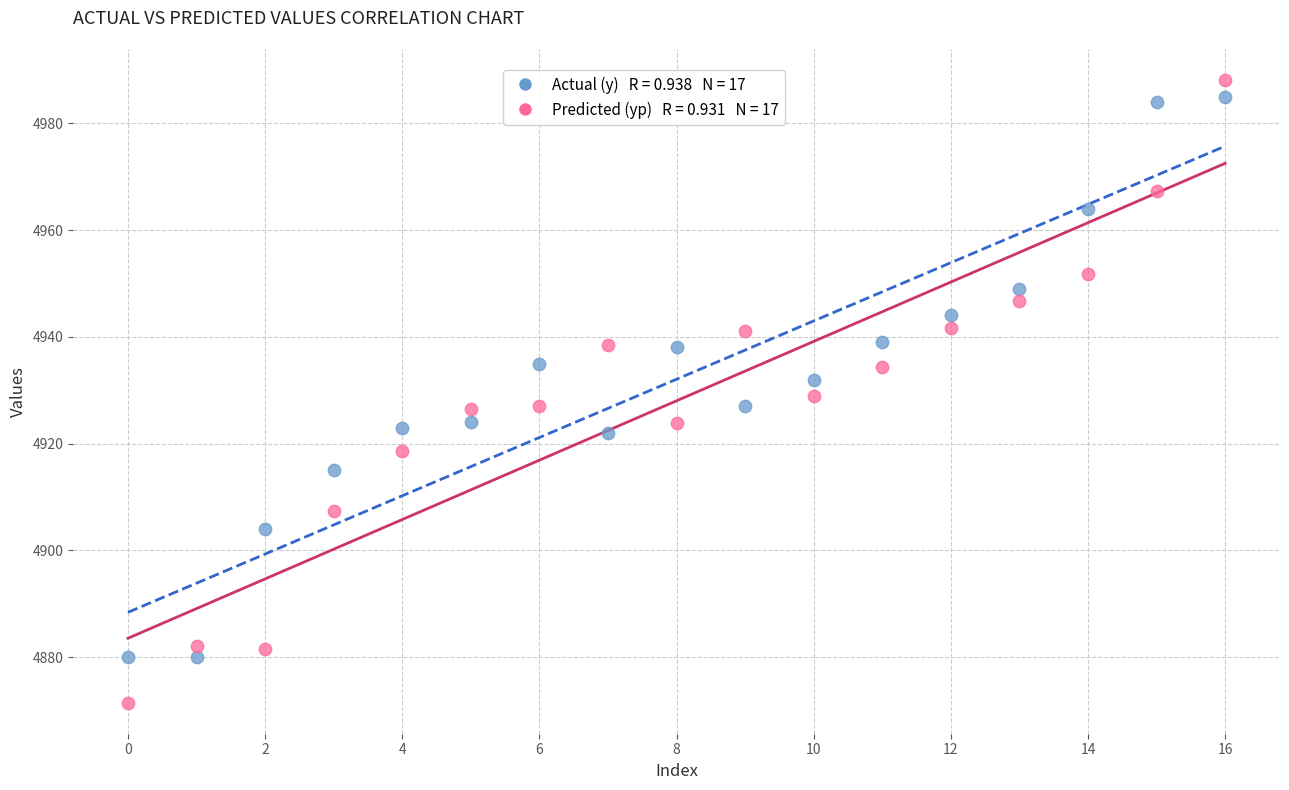

Across all data points, what is the range of Y values (max minus min)?

116.6